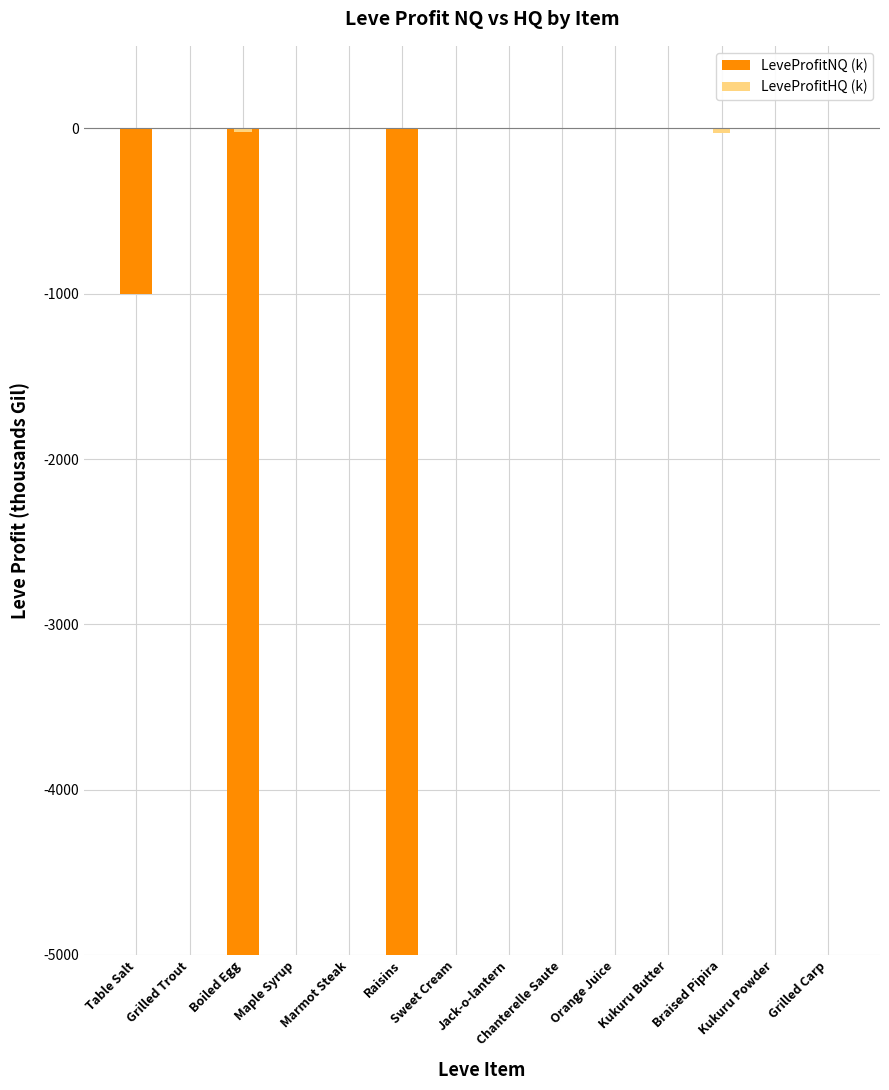

At which category is the sum across all series the highest?

Chanterelle Saute